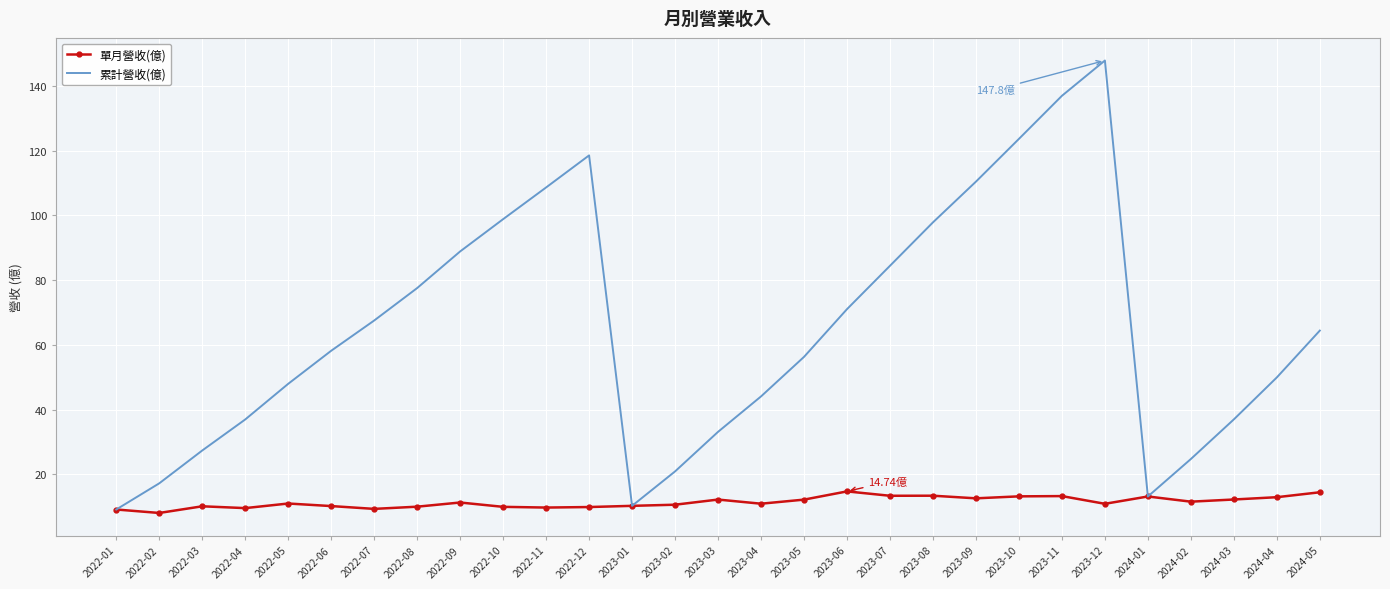

Rank the series at 2023-06 from highest to lowest value.

累計營收(億), 單月營收(億)